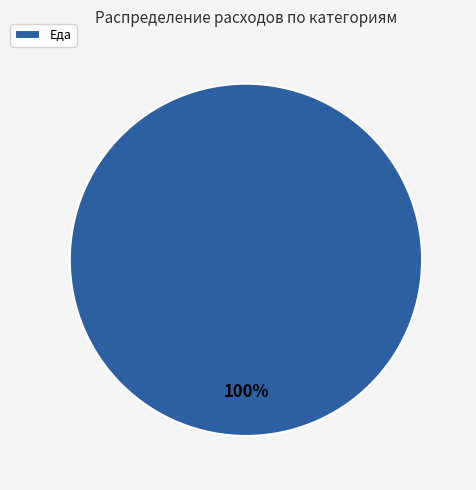

True or false: Еда accounts for 100% of the total.

True